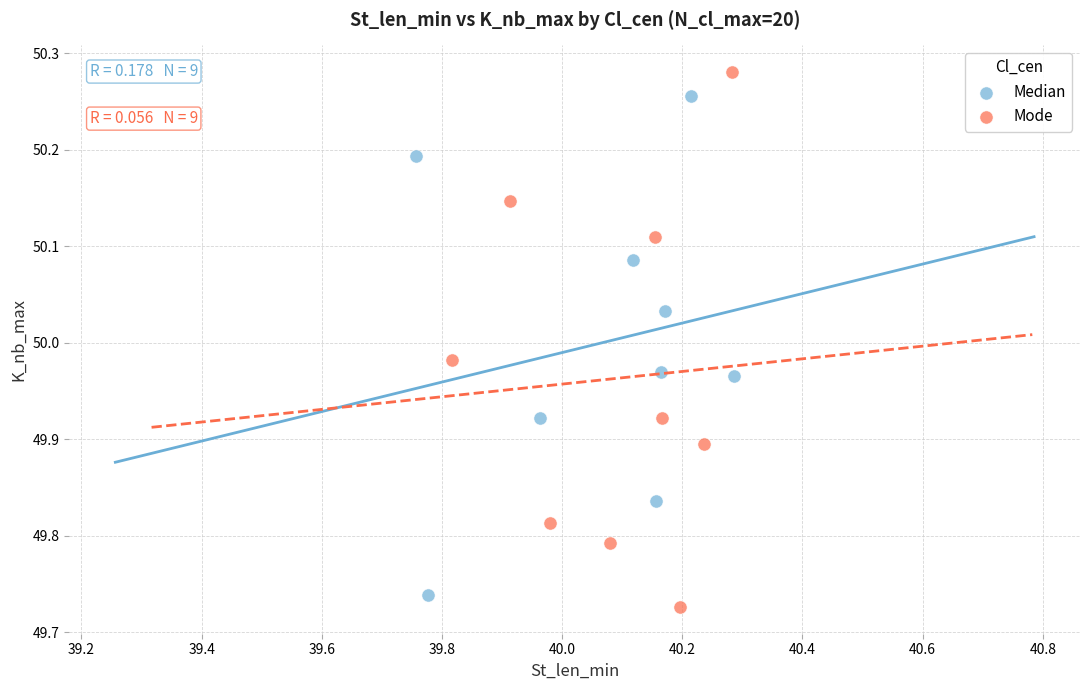

Which series has the widest spread of Y values?

Mode